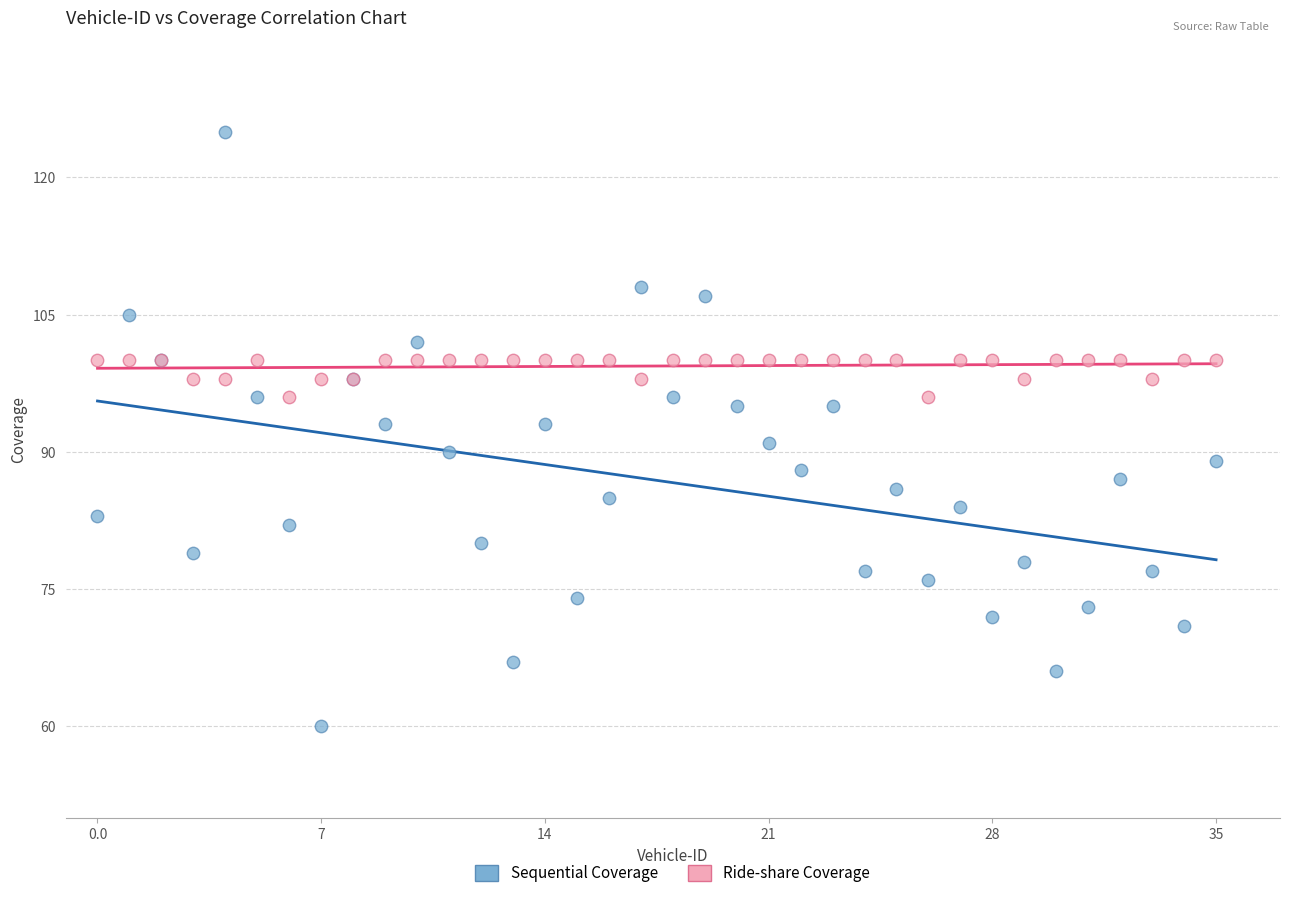

Which series contains the highest Y value?

Sequential Coverage